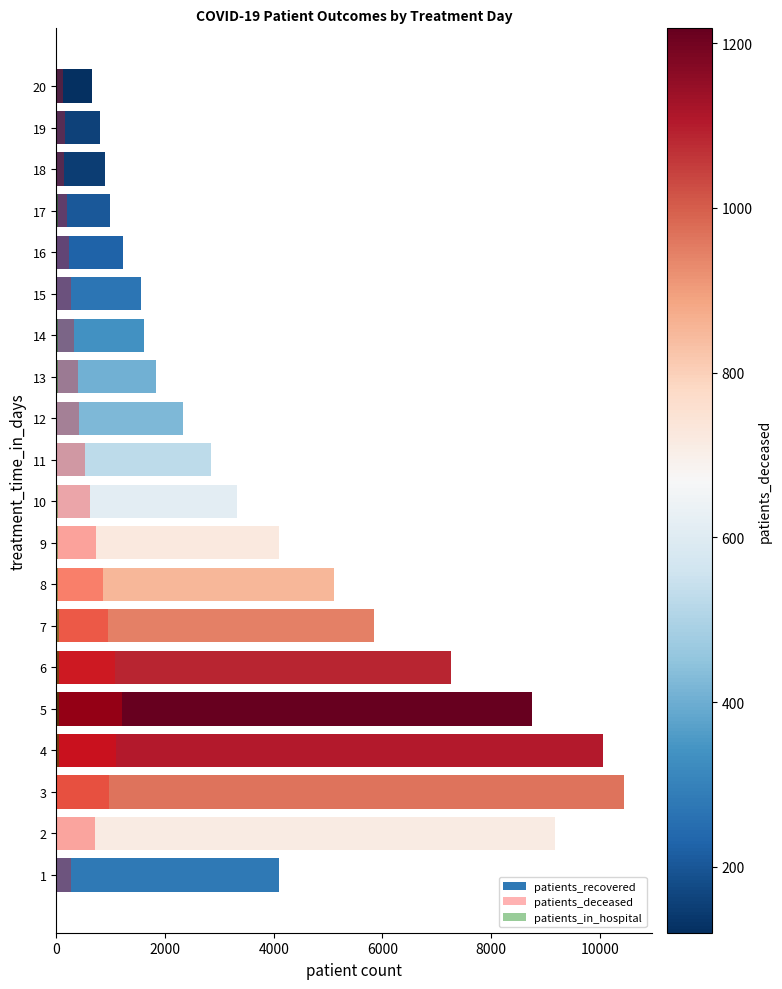

Does the chart contain any negative values?

No